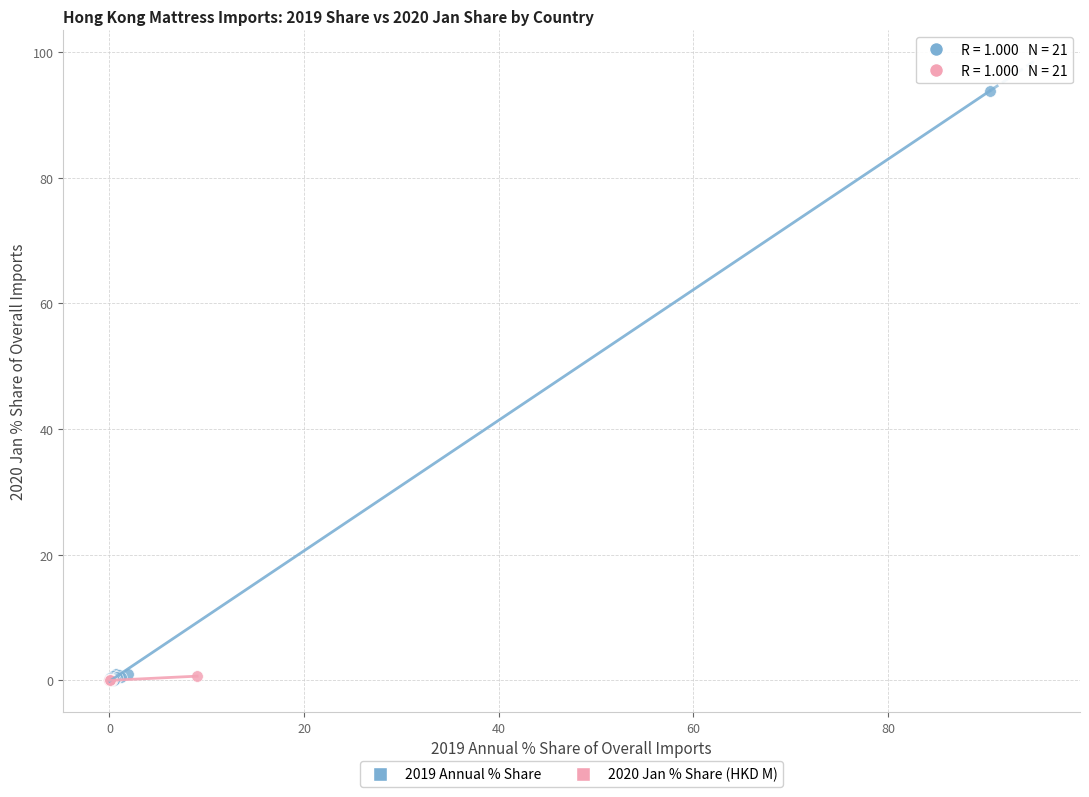

Which series reaches the maximum Y coordinate?

2019 Annual % Share